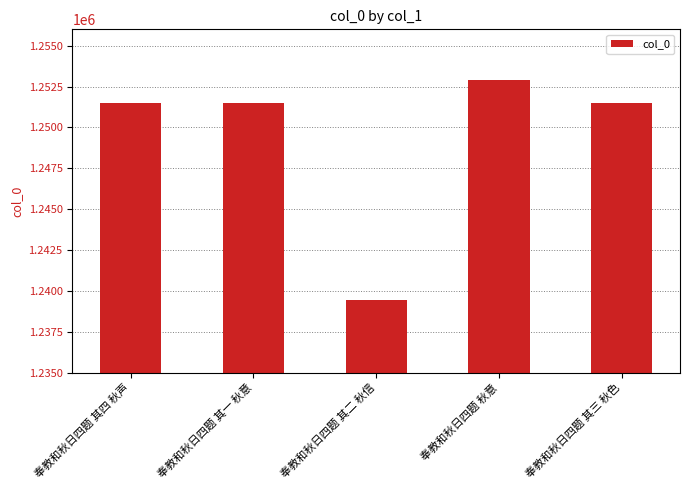

Between 奉教和秋日四题 其一 秋意 and 奉教和秋日四题 秋意, which is larger?

奉教和秋日四题 秋意